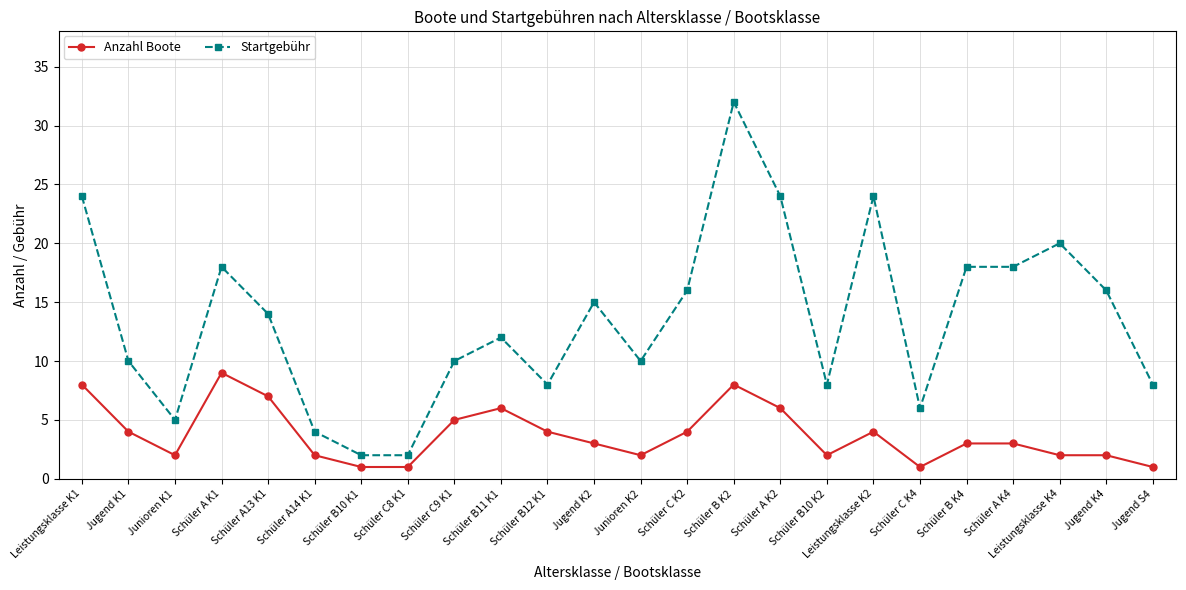

What is the maximum value shown in the chart?

32